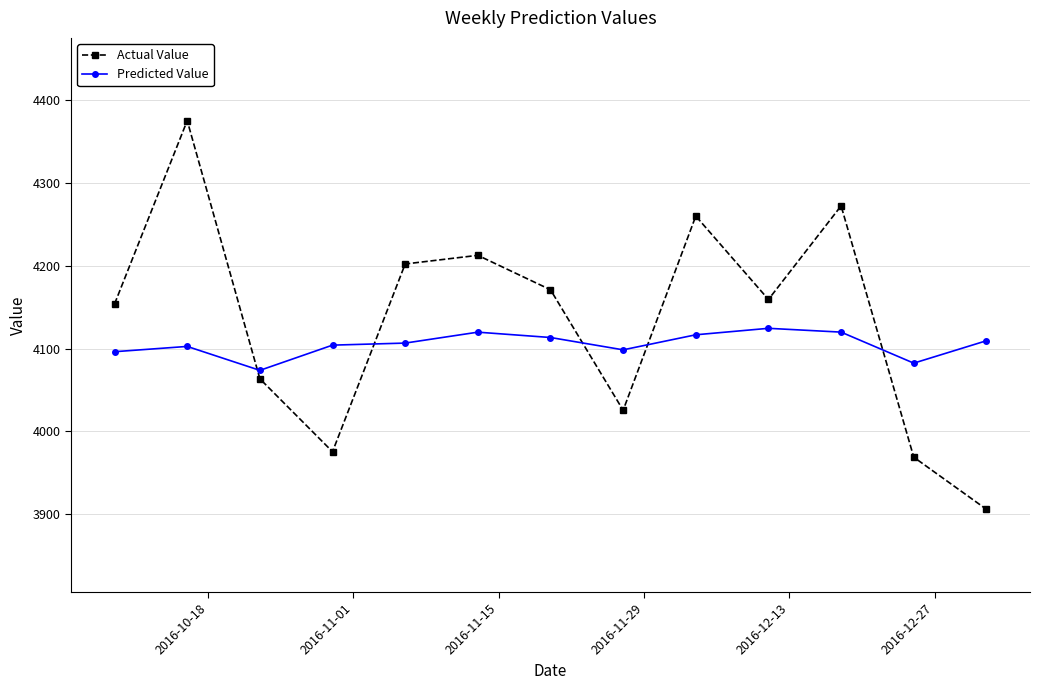

Rank the series by their average value, from lowest to highest.

Predicted Value, Actual Value